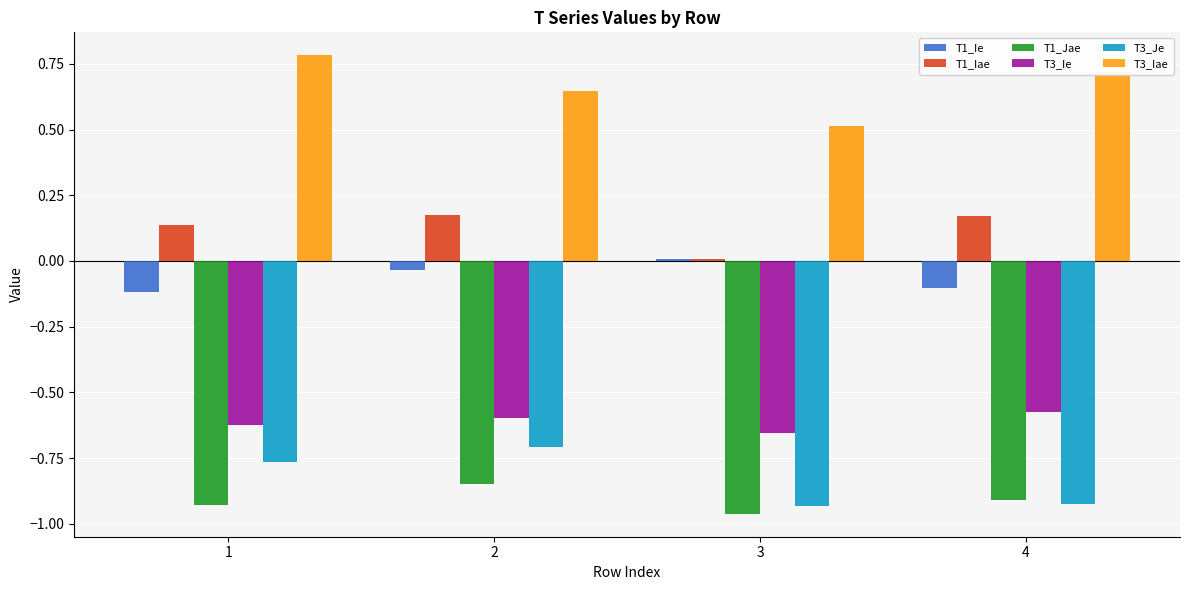

What is the total value across all series at 1?

-1.5